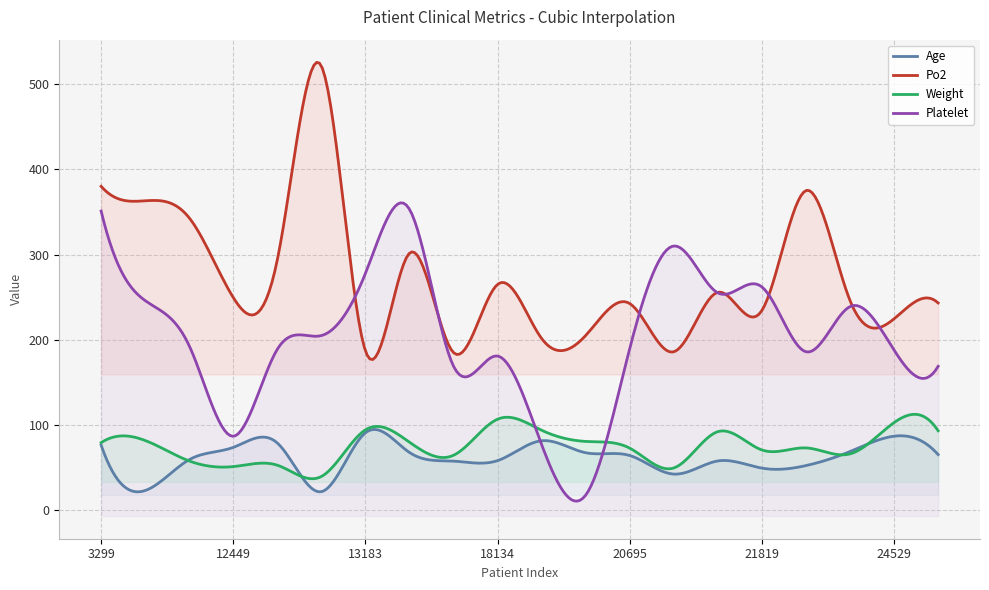

What is the value of the Age point at the 5th from the left?

79.0